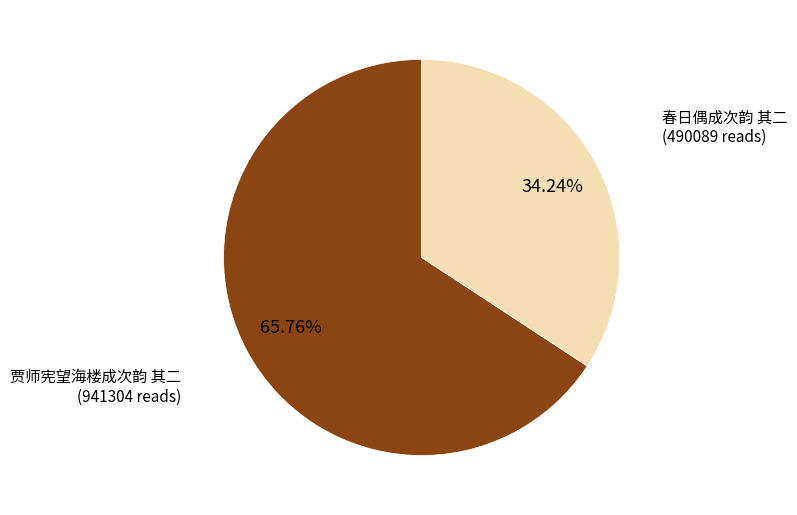

Combined, do 贾师宪望海楼成次韵 其二 and 春日偶成次韵 其二 account for over 50%?

Yes